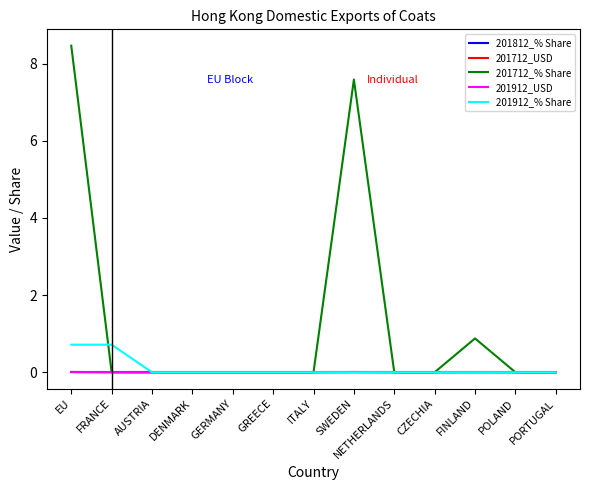

Which series has the widest spread of values?

201712_% Share